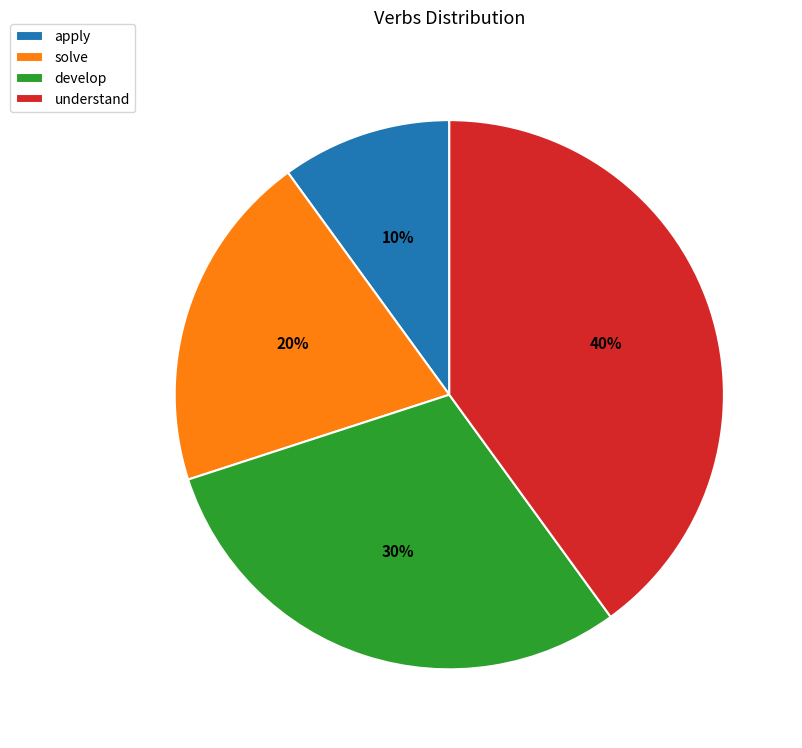

Between apply and develop, which is larger?

develop